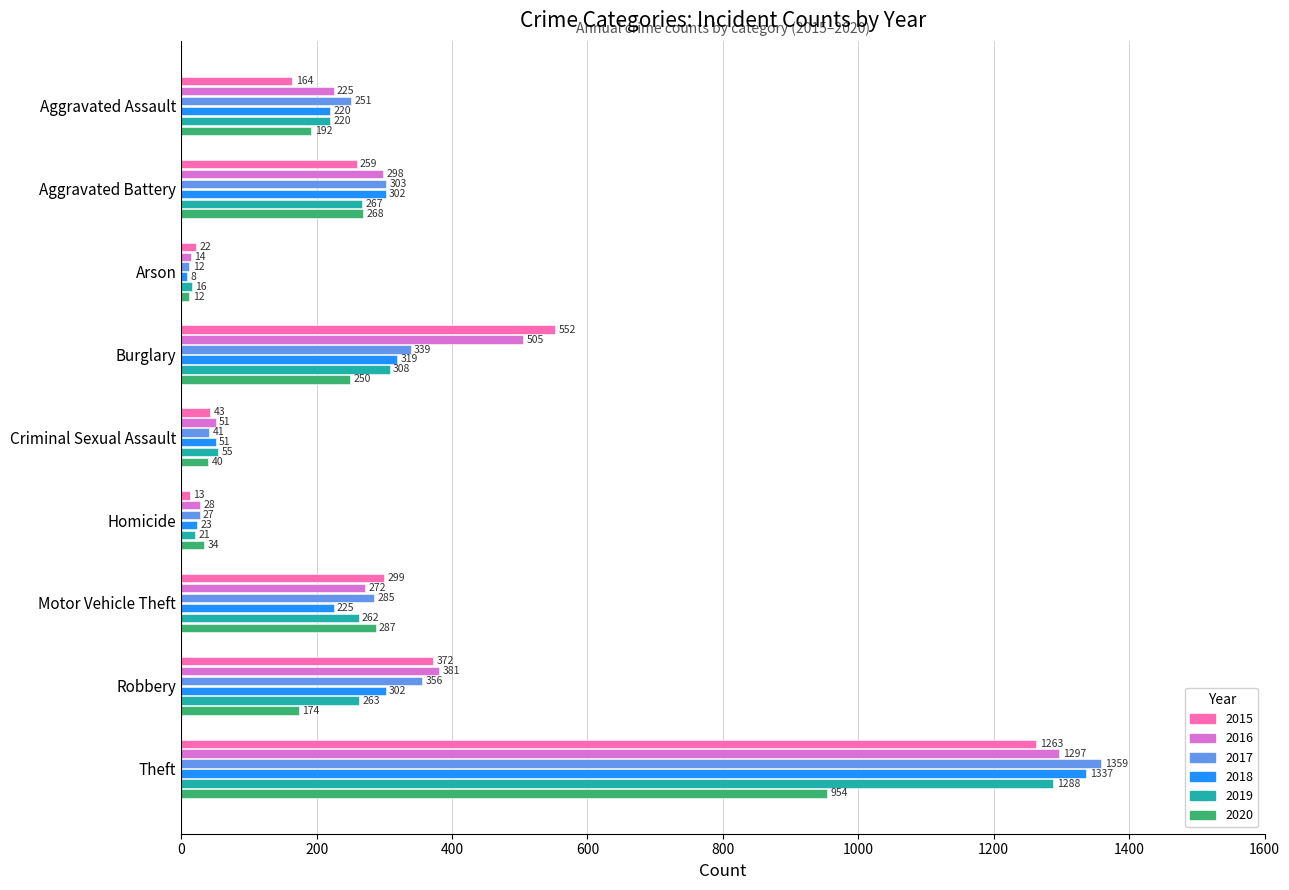

What is the difference between the maximum and minimum values in the 2019 series?

1272